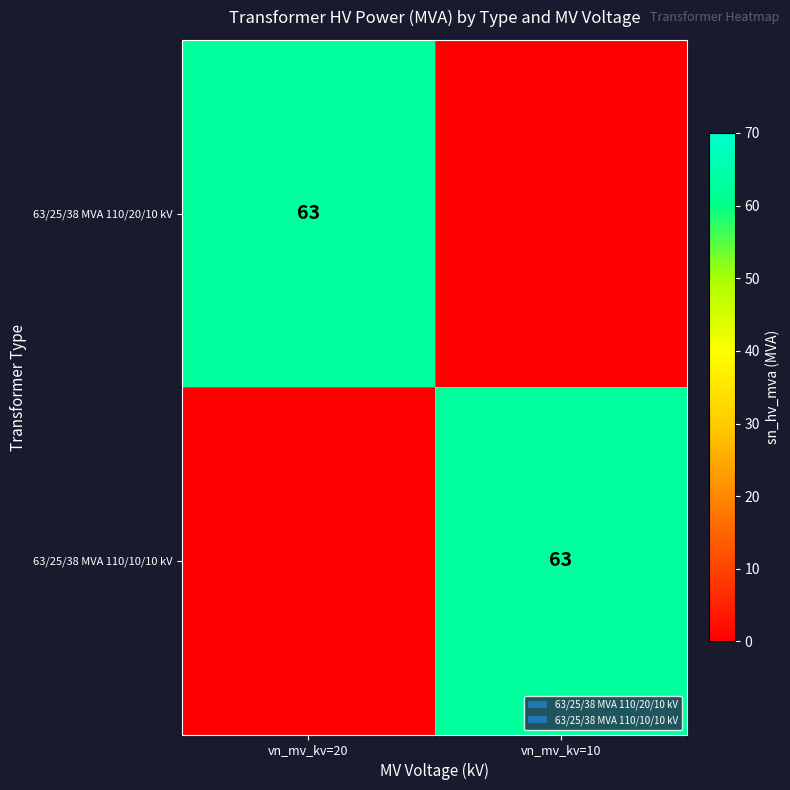

At which category is the sum across all series the highest?

vn_mv_kv=20